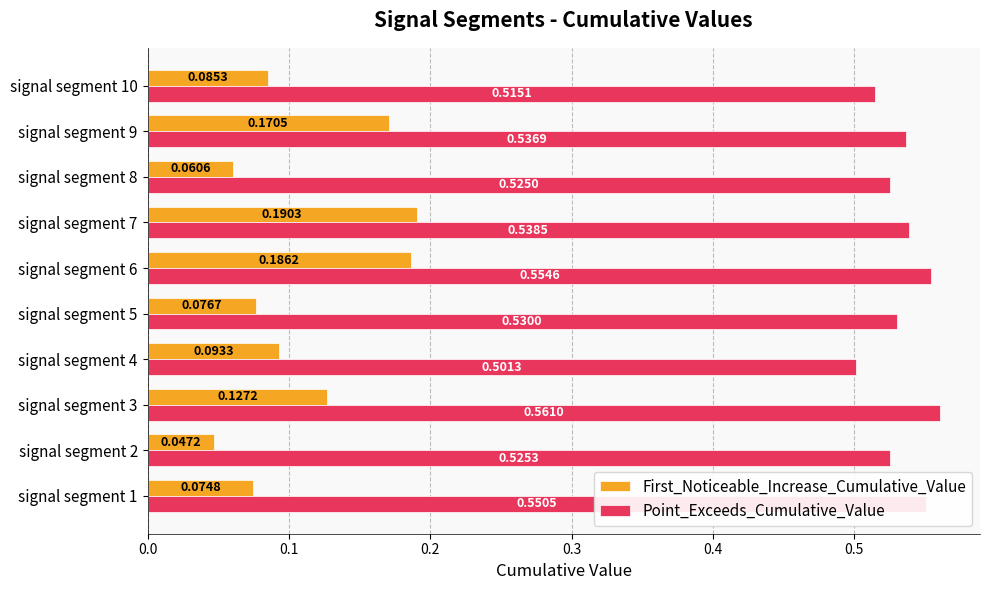

Between signal segment 3 and signal segment 4, which series saw the biggest shift?

Point_Exceeds_Cumulative_Value